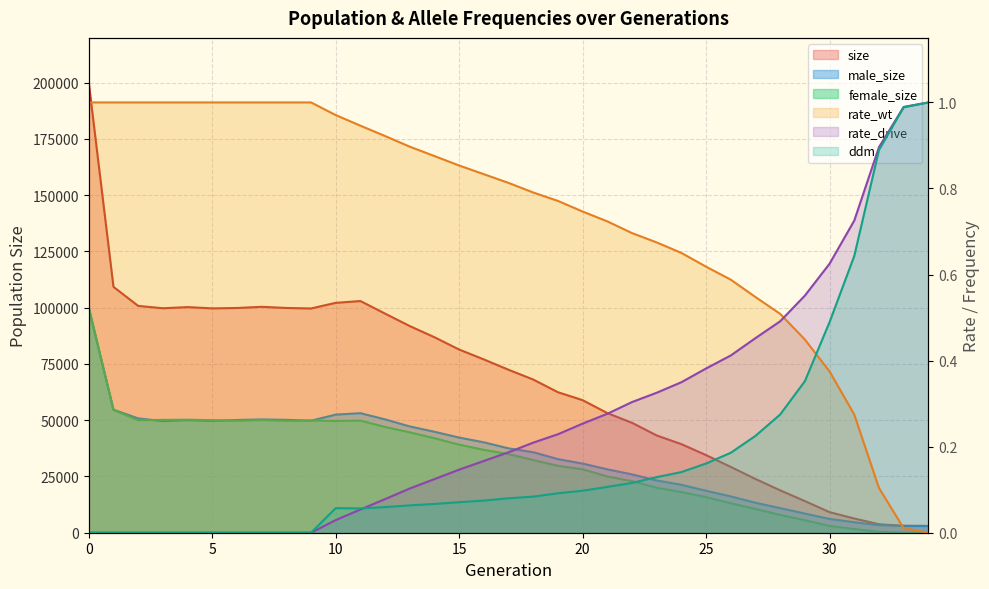

Reading left to right, extract all data points from this chart.

size: 199883.0	109236.0	100785.0	99738.0	100248.0	99687.0	99854.0	100380.0	99868.0	99640.0	102145.0	102944.0	97354.0	91819.0	86859.0	81386.0	76999.0	72407.0	68052.0	62428.0	58897.0	53159.0	48837.0	43219.0	39353.0	34480.0	29238.0	23872.0	18835.0	14062.0	9144.0	6319.0	3773.0	3064.0	3000.0
male_size: 99675.0	54695.0	50795.0	49597.0	50039.0	49675.0	50103.0	50344.0	50167.0	49781.0	52484.0	53115.0	50361.0	47221.0	44865.0	42278.0	40170.0	37483.0	35771.0	32707.0	30717.0	28173.0	25922.0	23218.0	21285.0	18650.0	16140.0	13326.0	10916.0	8518.0	6128.0	4664.0	3373.0	3034.0	3000.0
female_size: 100208.0	54541.0	49990.0	50141.0	50209.0	50012.0	49751.0	50036.0	49701.0	49859.0	49661.0	49829.0	46993.0	44598.0	41994.0	39108.0	36829.0	34924.0	32281.0	29721.0	28180.0	24986.0	22915.0	20001.0	18068.0	15830.0	13098.0	10546.0	7919.0	5544.0	3016.0	1655.0	400.0	30.0	0.0
rate_wt: 1.0	1.0	1.0	1.0	1.0	1.0	1.0	1.0	1.0	1.0	1.0	0.9	0.9	0.9	0.9	0.9	0.8	0.8	0.8	0.8	0.7	0.7	0.7	0.7	0.7	0.6	0.6	0.5	0.5	0.4	0.4	0.3	0.1	0.0	0.0
rate_drive: 0.0	0.0	0.0	0.0	0.0	0.0	0.0	0.0	0.0	0.0	0.0	0.1	0.1	0.1	0.1	0.1	0.2	0.2	0.2	0.2	0.3	0.3	0.3	0.3	0.3	0.4	0.4	0.5	0.5	0.6	0.6	0.7	0.9	1.0	1.0
ddm: 0.0	0.0	0.0	0.0	0.0	0.0	0.0	0.0	0.0	0.0	0.1	0.1	0.1	0.1	0.1	0.1	0.1	0.1	0.1	0.1	0.1	0.1	0.1	0.1	0.1	0.2	0.2	0.2	0.3	0.4	0.5	0.6	0.9	1.0	1.0